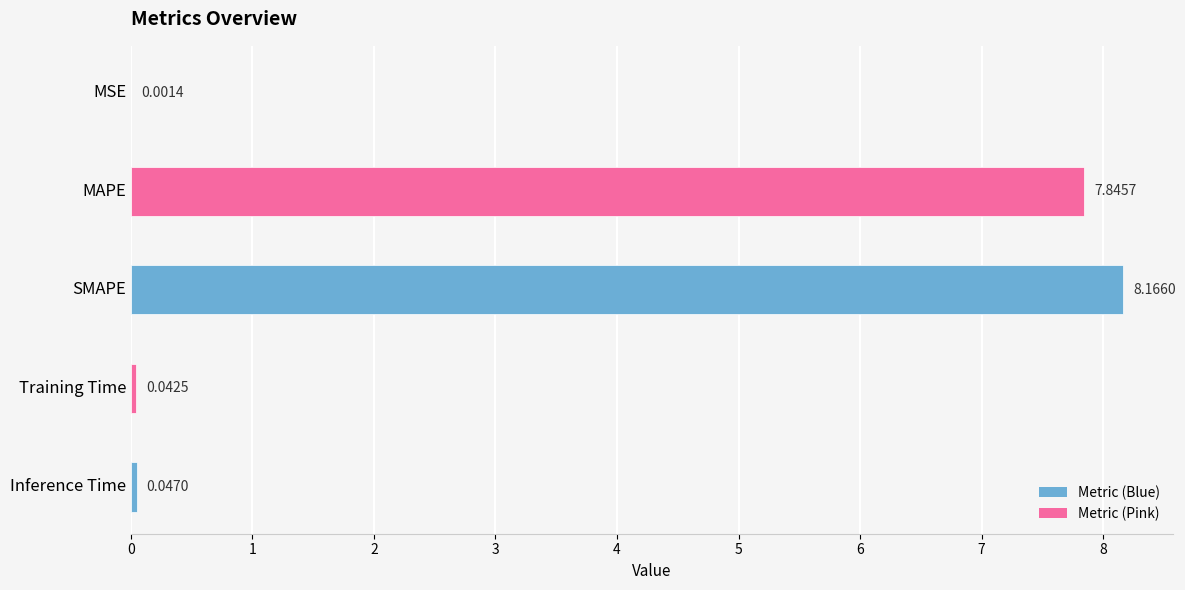

At which label is the value closest to 4?

MAPE